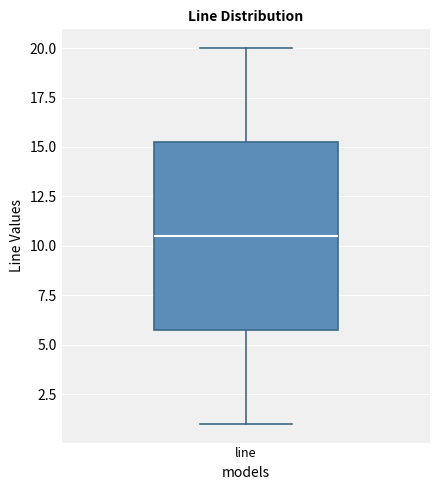

Read this box plot against the y-axis: the position of the median line, the range covered by the box, and the ends of both whiskers. The values are not printed on the chart, so give them approximately, as read against the axis.

median 10.5, box 6.0 to 15.5, whiskers 1.0 to 20.0